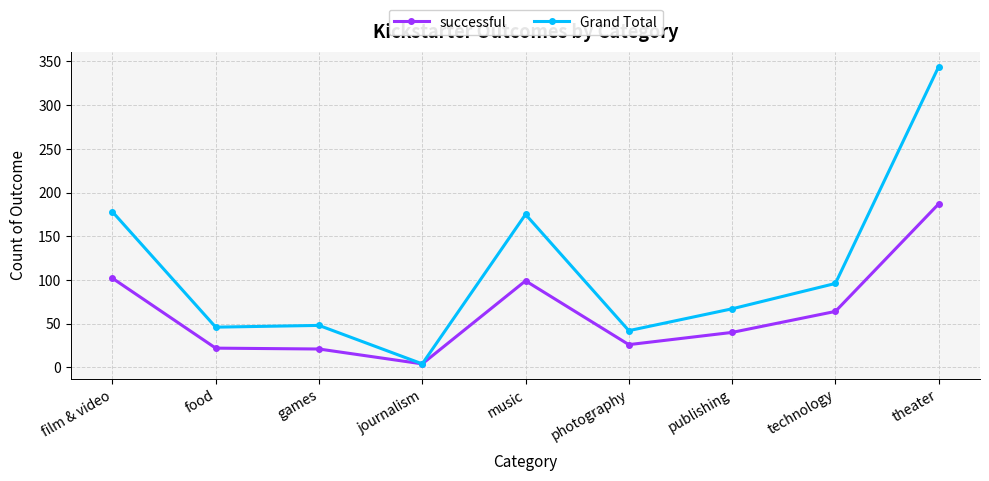

In Grand Total, how many points are higher than both neighbors (excluding endpoints)?

2